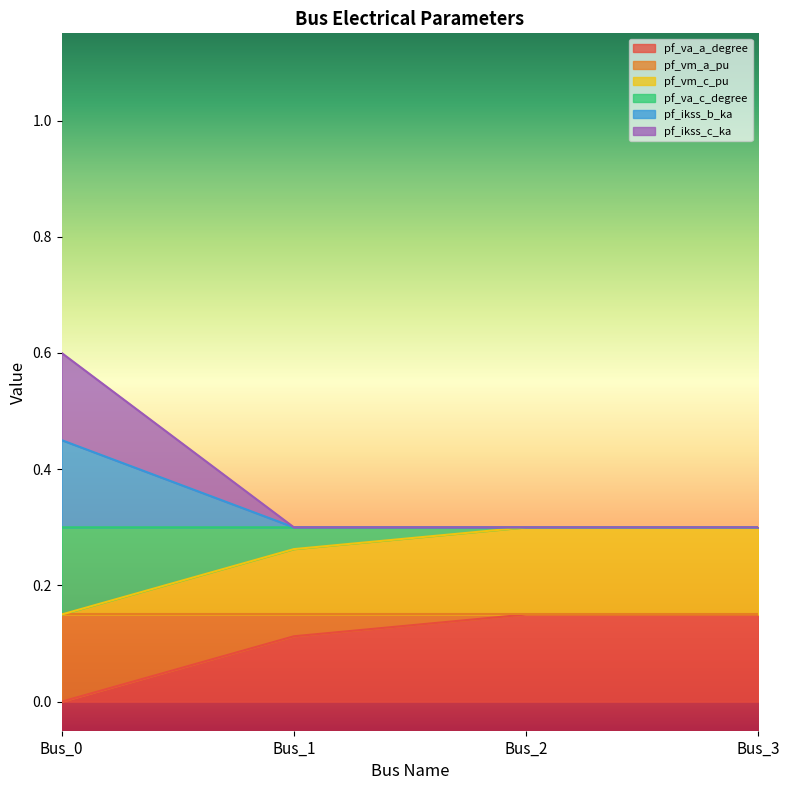

How many categories are shown in the chart?

4